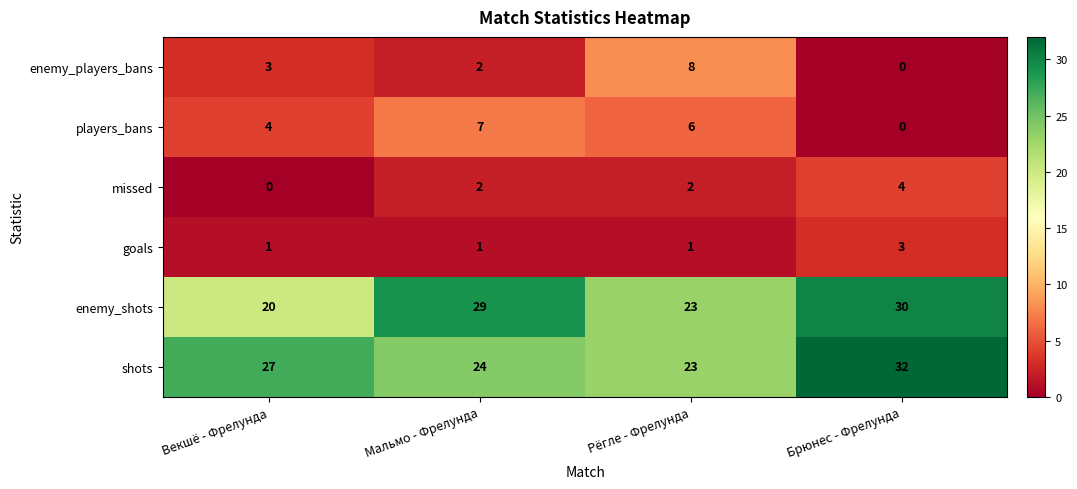

What is the maximum value shown in the chart?

32